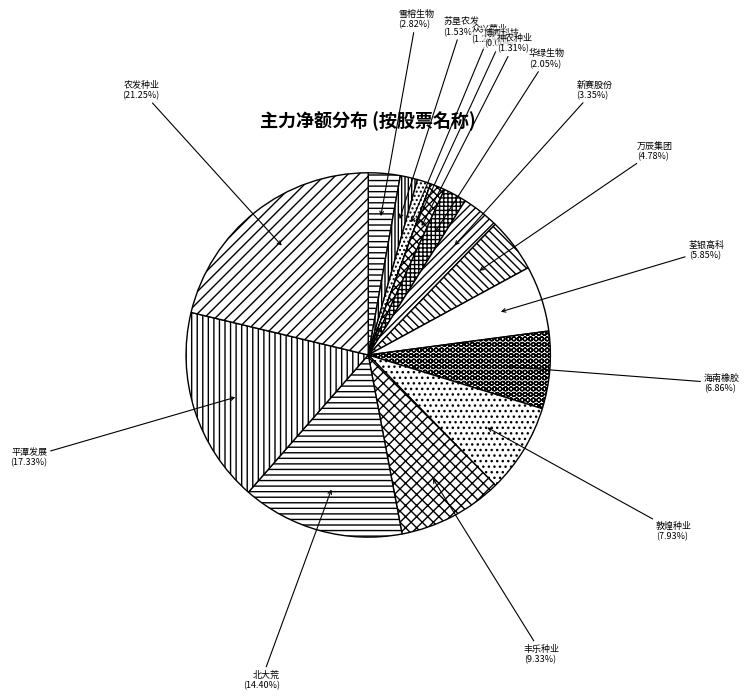

To the nearest percent, what portion does 海南橡胶 represent?

7%